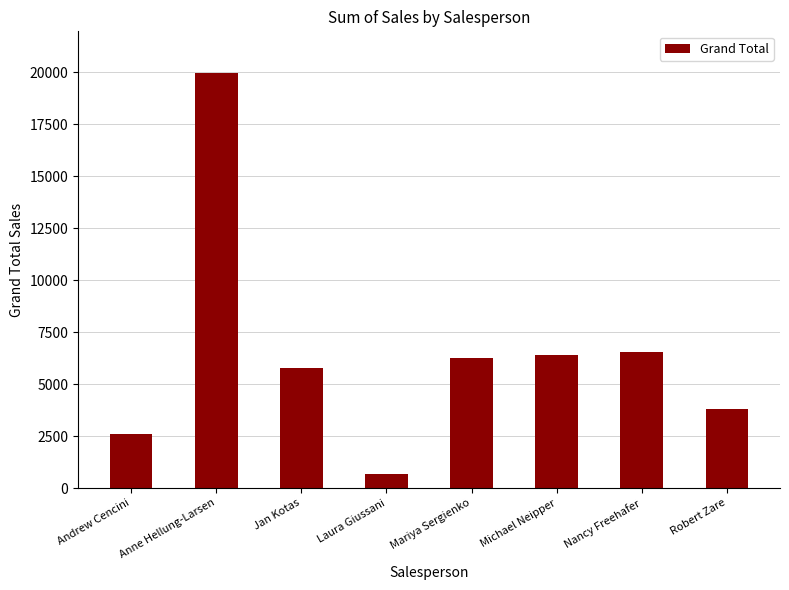

What is the sum of all values?

52062.8